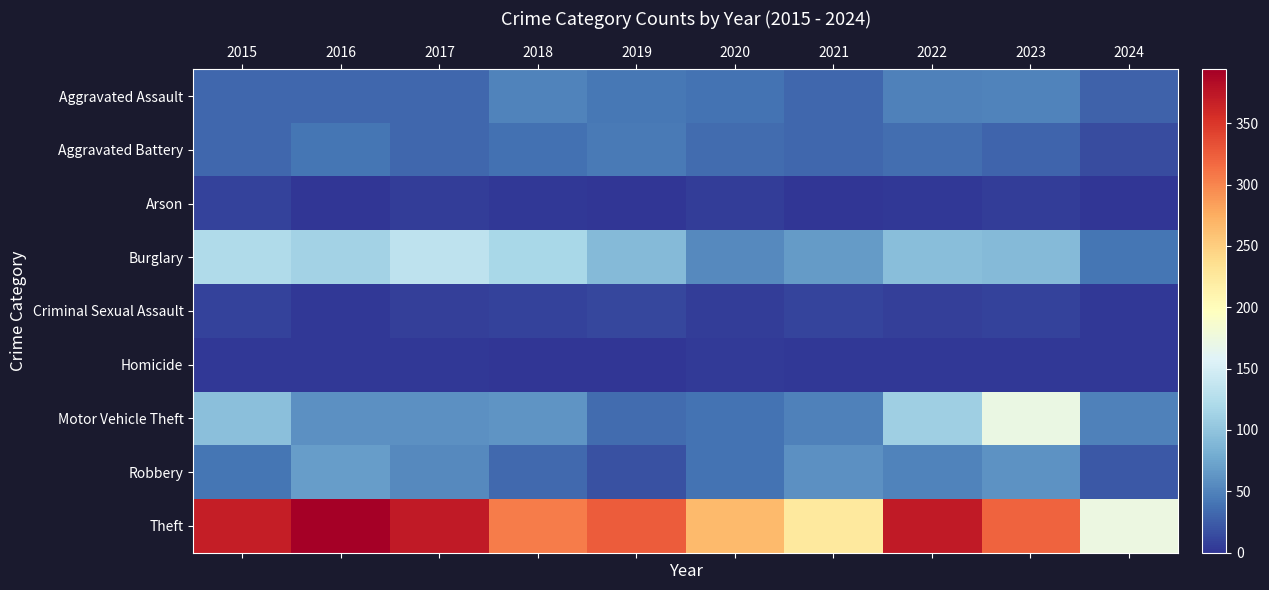

Which category has the lowest value across all series?

2021